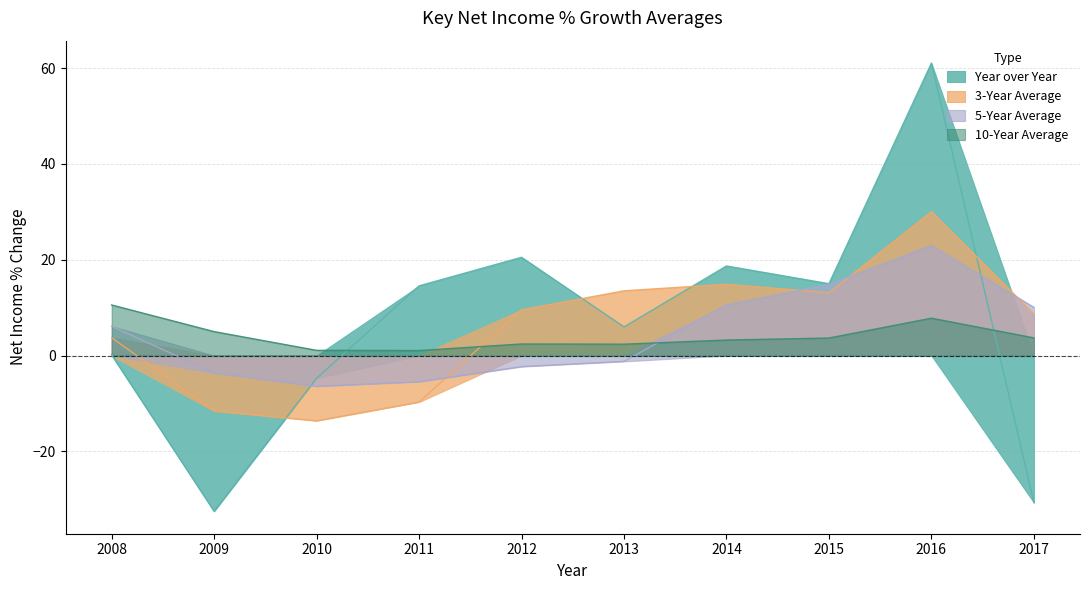

How many series are shown in this chart?

4